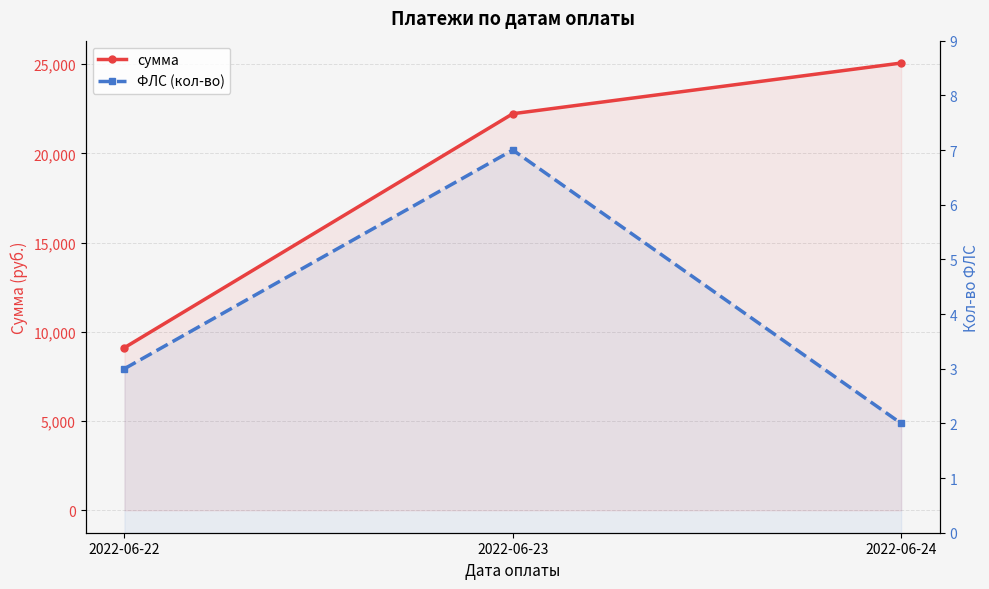

What is the difference between the second highest and minimum values in the ФЛС (кол-во) series?

1.0